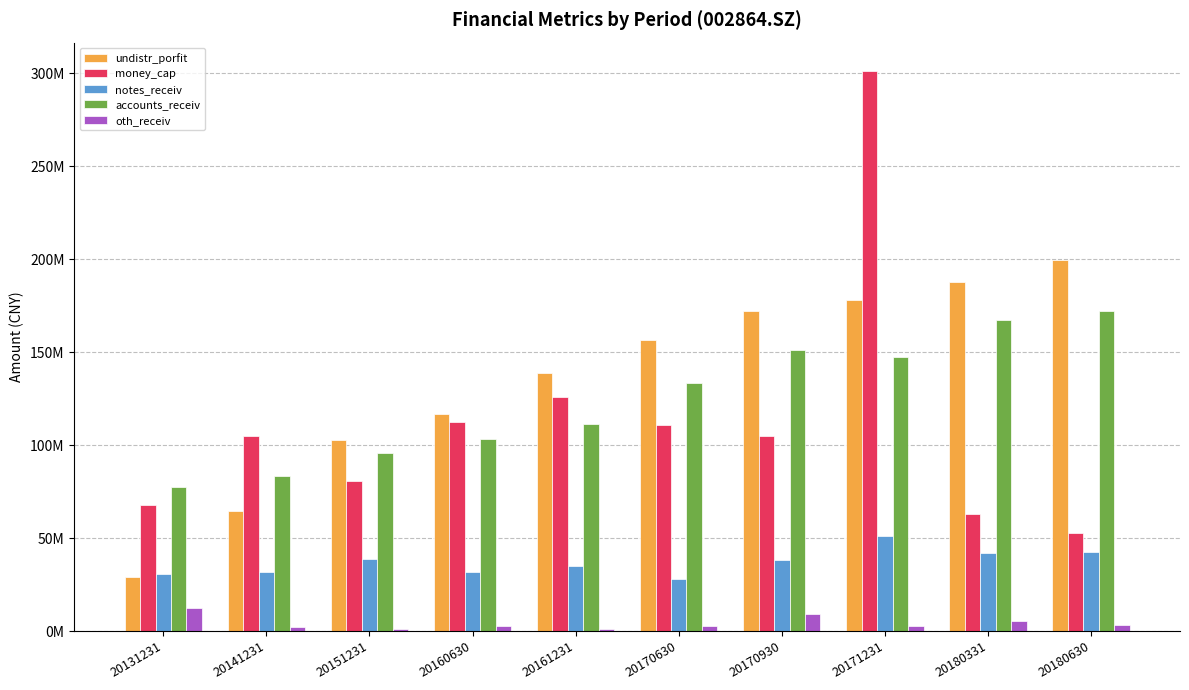

What is the difference between the maximum and second lowest values in the notes_receiv series?

20366472.3